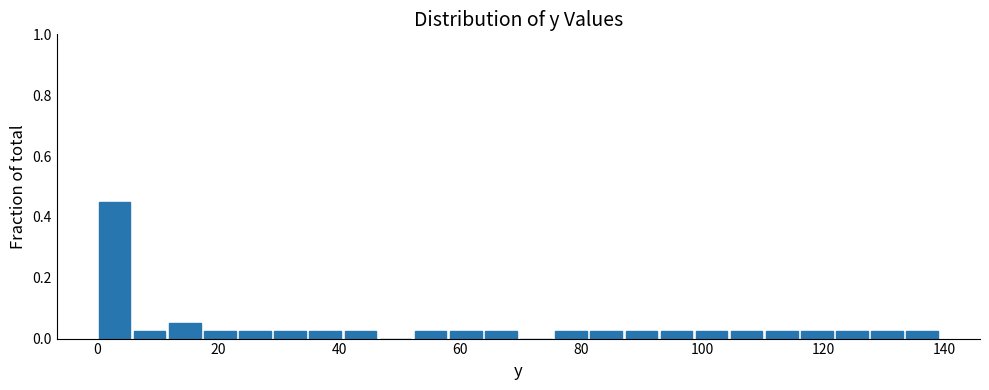

Read against the x-axis, roughly where is the centre of the tallest bar?

2